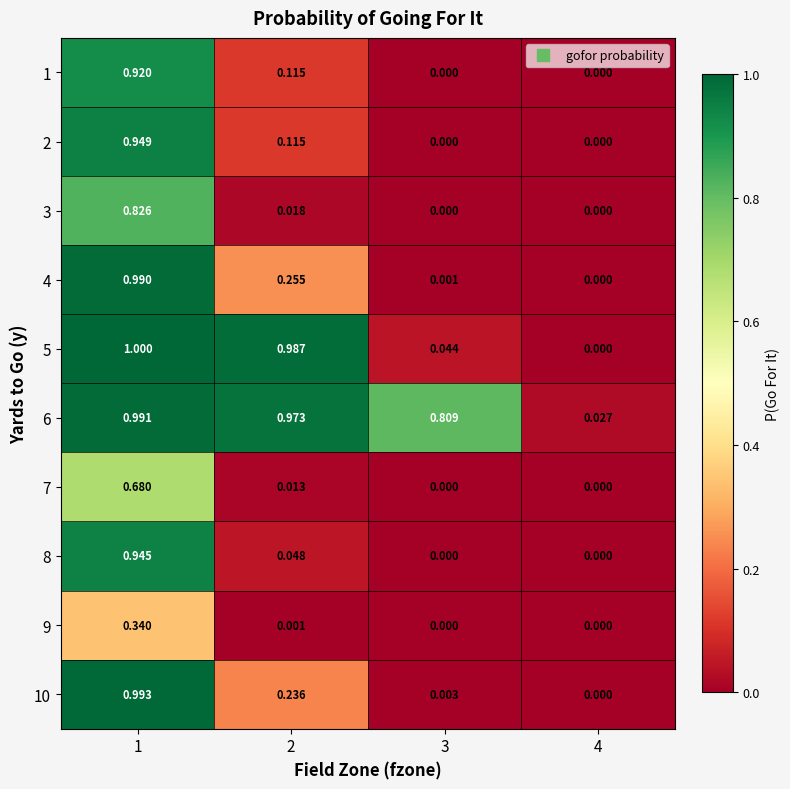

How many data points in 8 are above 0?

2